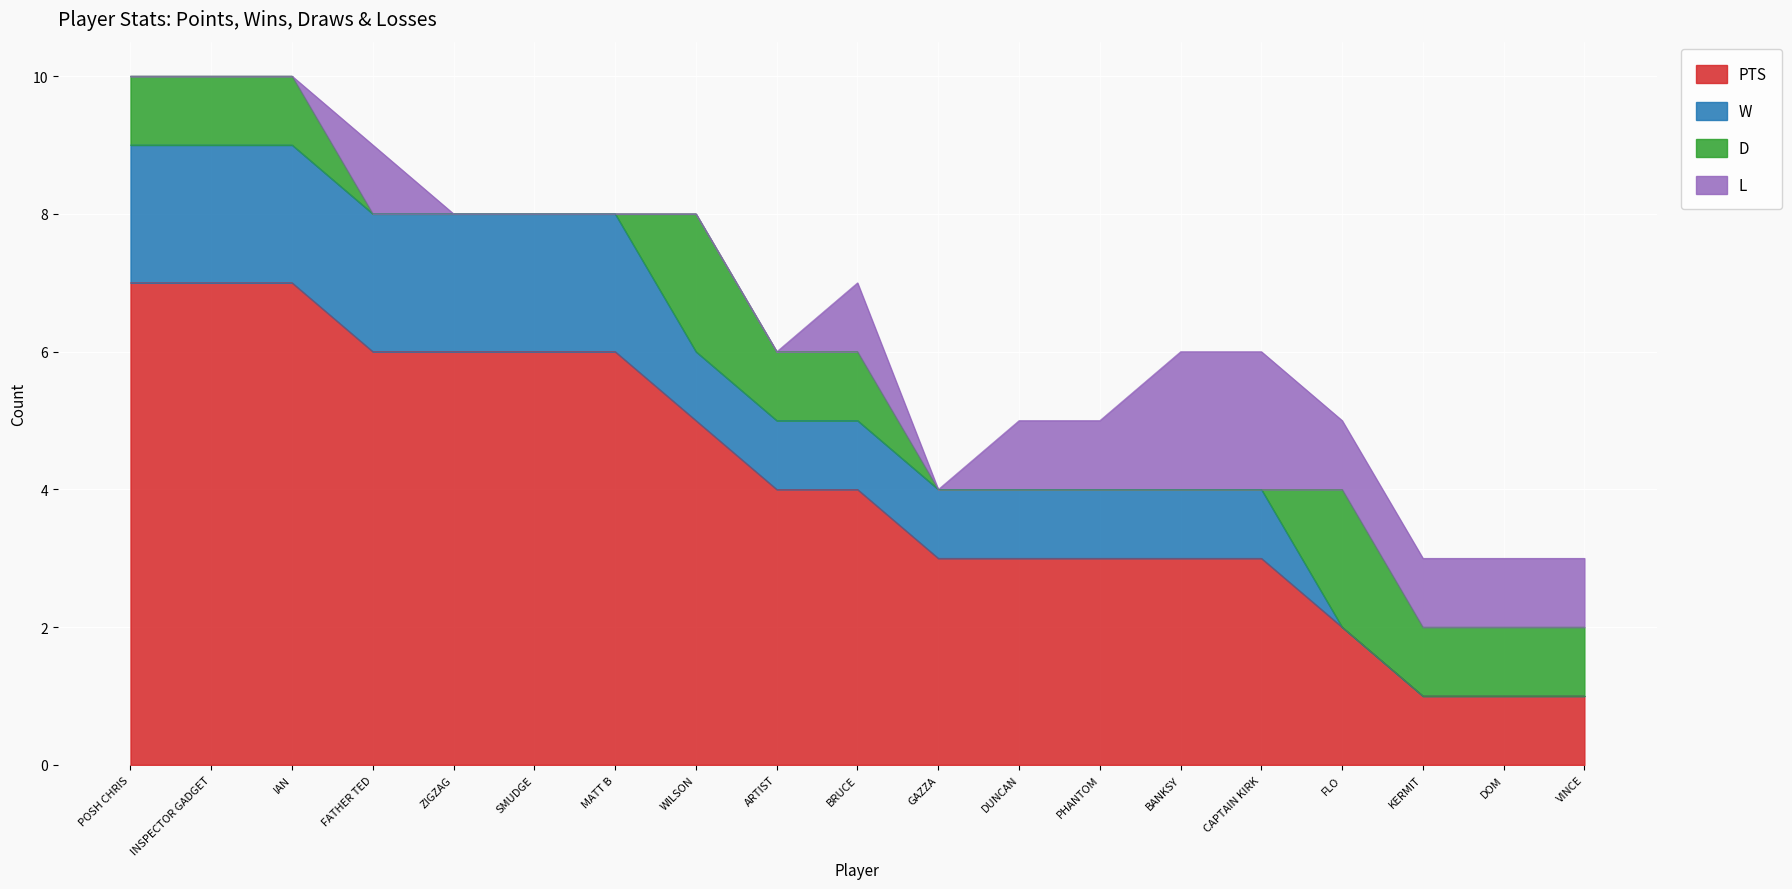

What is the label of the 13th point from the right?

MATT B